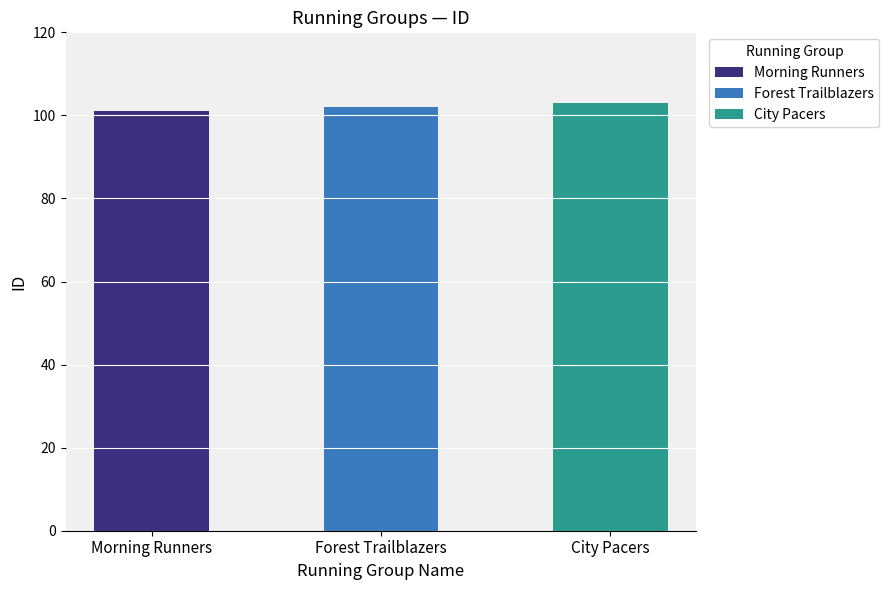

Reading left to right, list all the values displayed in this chart.

101	102	103